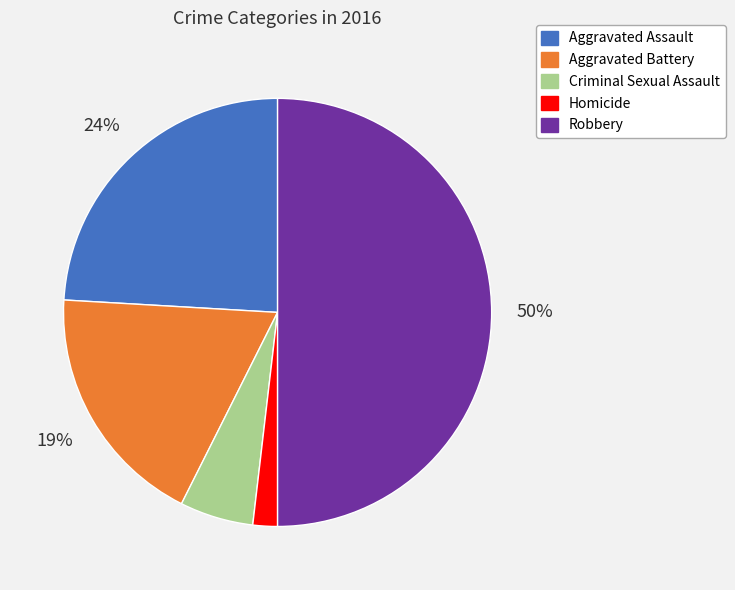

True or false: Aggravated Assault accounts for 30% of the total.

False